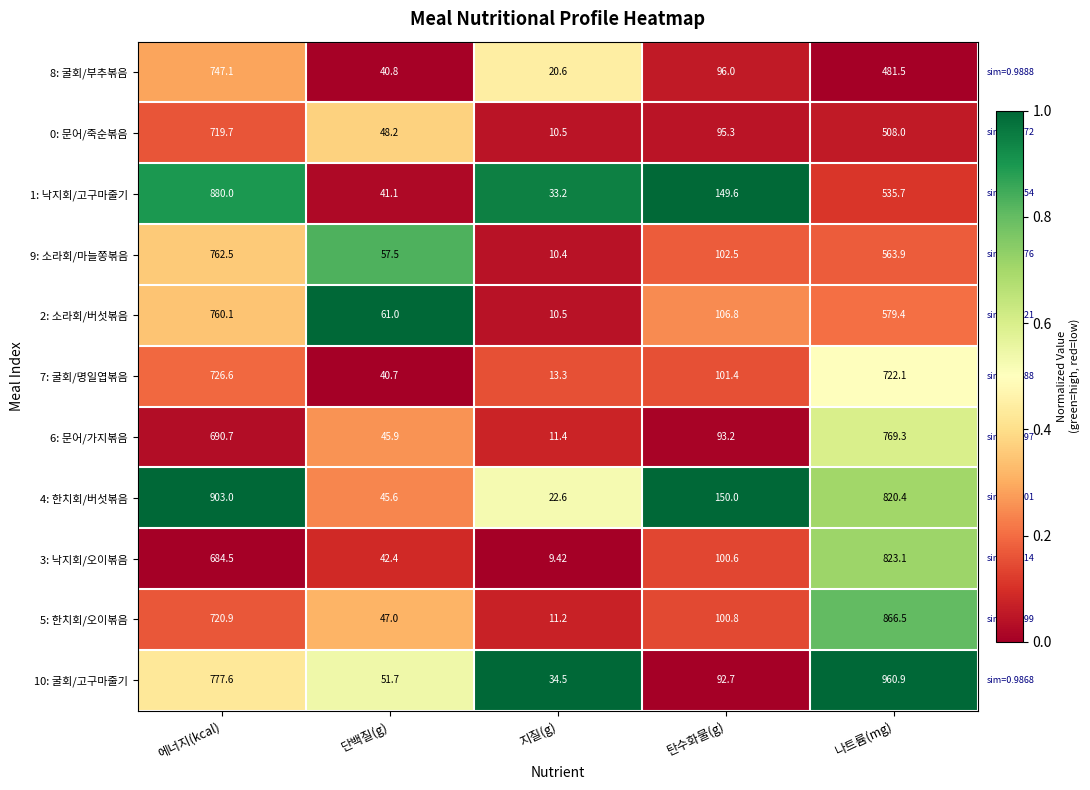

At 에너지(kcal), list the series in order from largest to smallest.

4: 한치회/버섯볶음, 1: 낙지회/고구마줄기, 10: 굴회/고구마줄기, 9: 소라회/마늘쫑볶음, 2: 소라회/버섯볶음, 8: 굴회/부추볶음, 7: 굴회/명일엽볶음, 5: 한치회/오이볶음, 0: 문어/죽순볶음, 6: 문어/가지볶음, 3: 낙지회/오이볶음